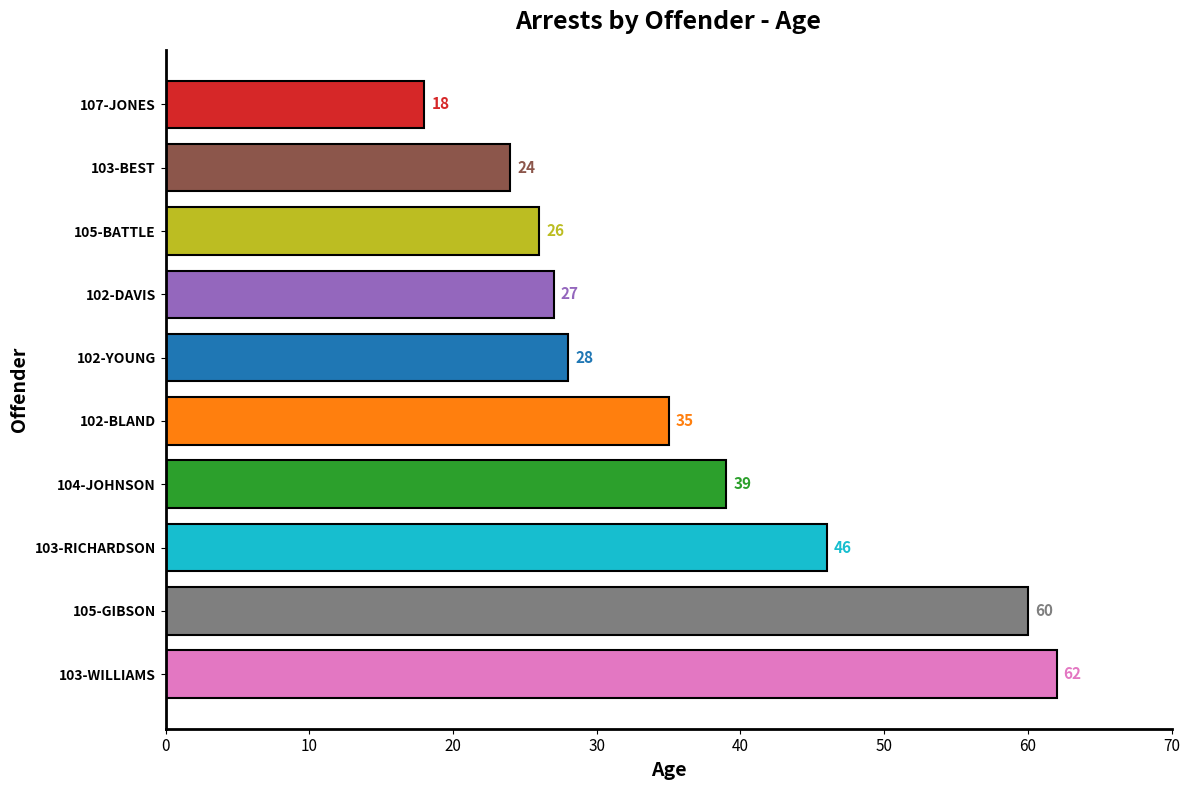

What is the difference between the maximum and minimum values?

44